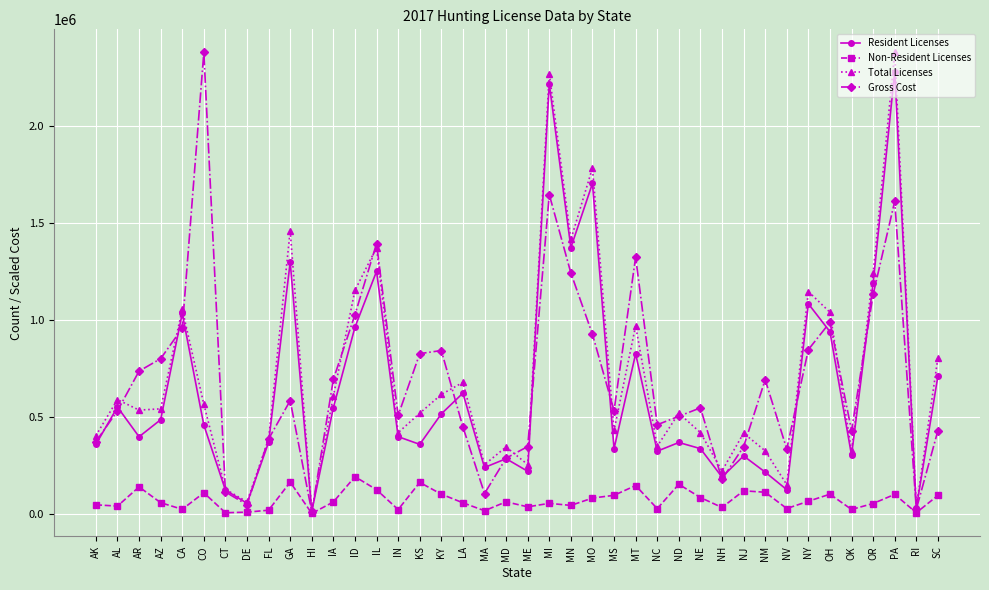

What is the label of the 12th point from the right?

NE